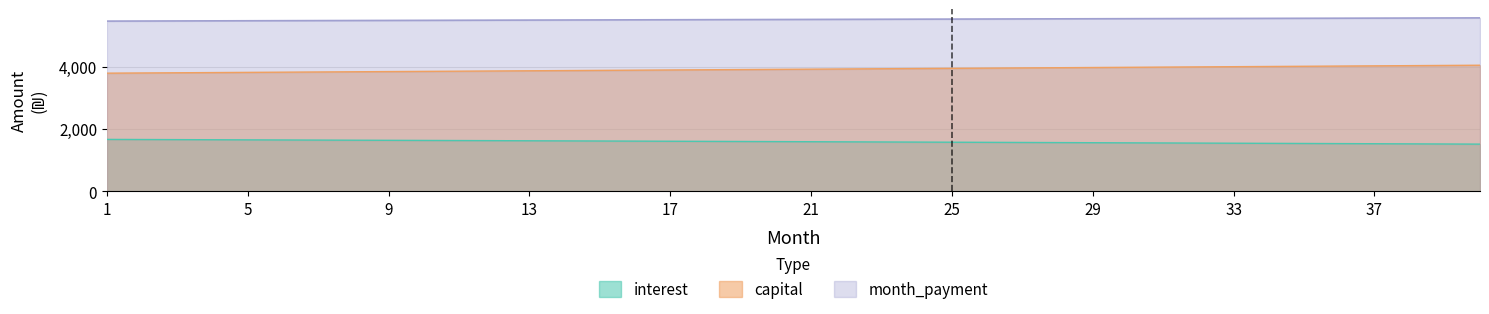

What is the minimum value for capital?

3794.2